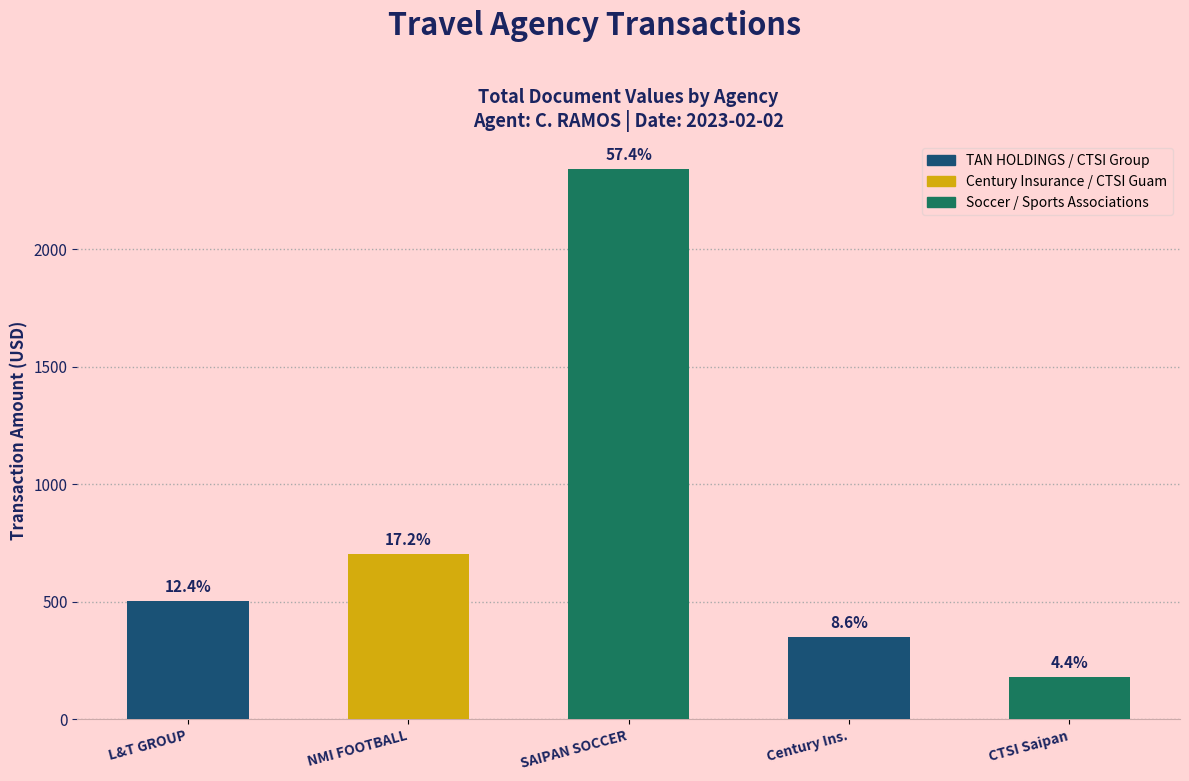

What is the change in value from NMI FOOTBALL to CTSI Saipan?

-523